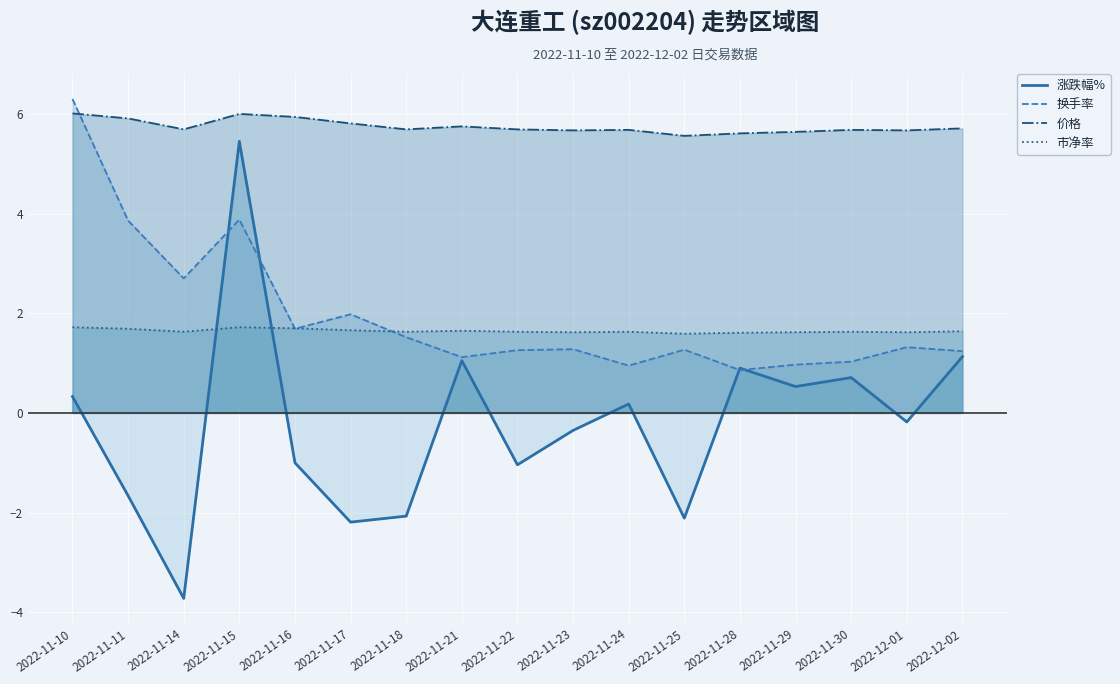

How many lines are shown in the chart?

4